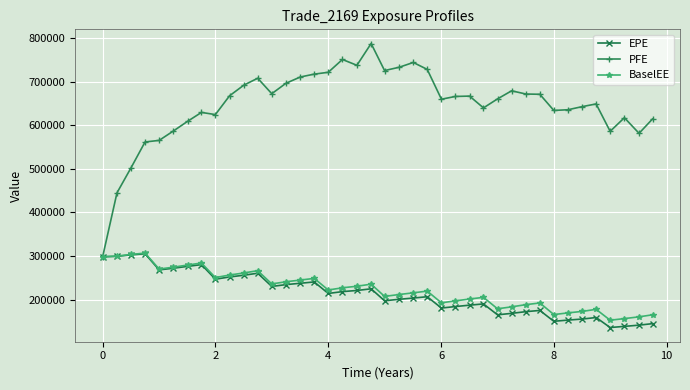

True or false: PFE has more than 2 interior local peaks.

True